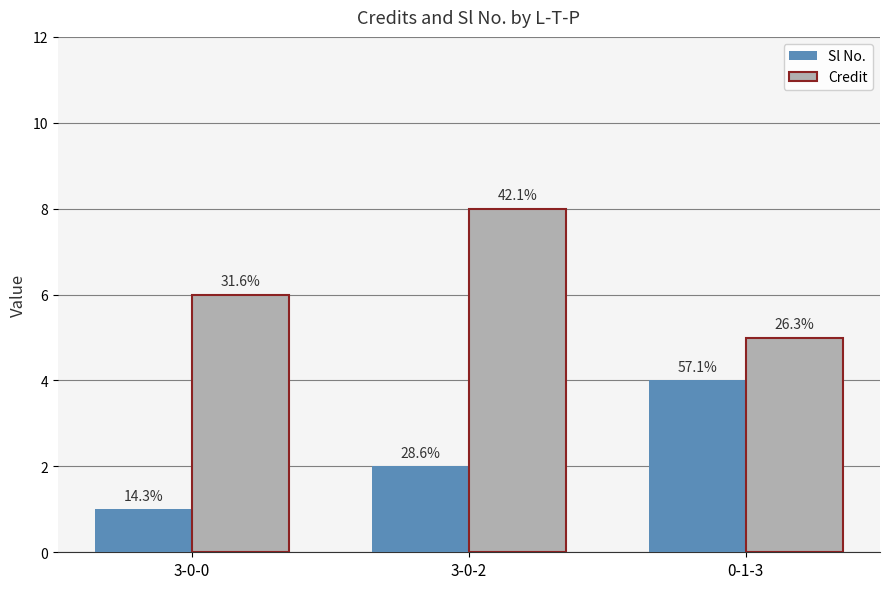

How many groups of bars are there?

3